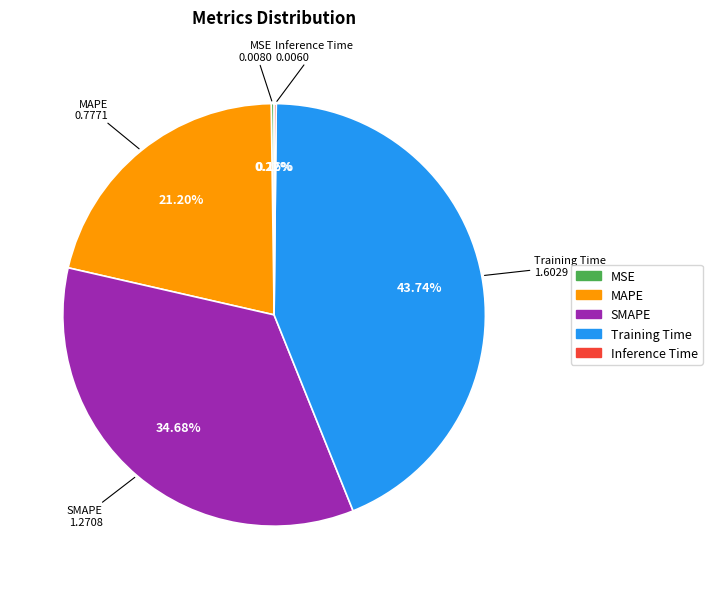

Is there any slice that represents more than half of the pie?

No